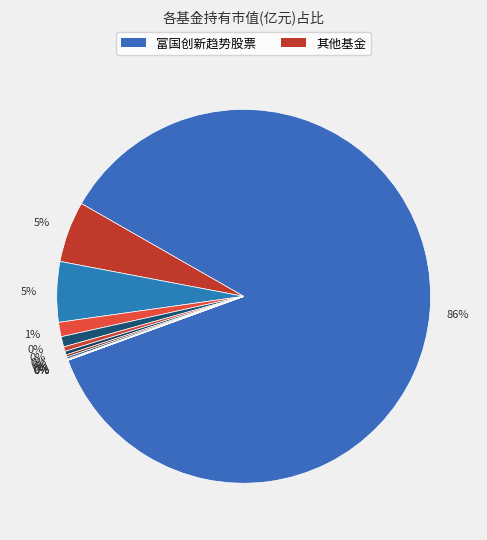

To the nearest percent, what is the difference between the 泰康沪港深精选灵活配置混合 and 富国创新趋势股票 slice percentages?

81%